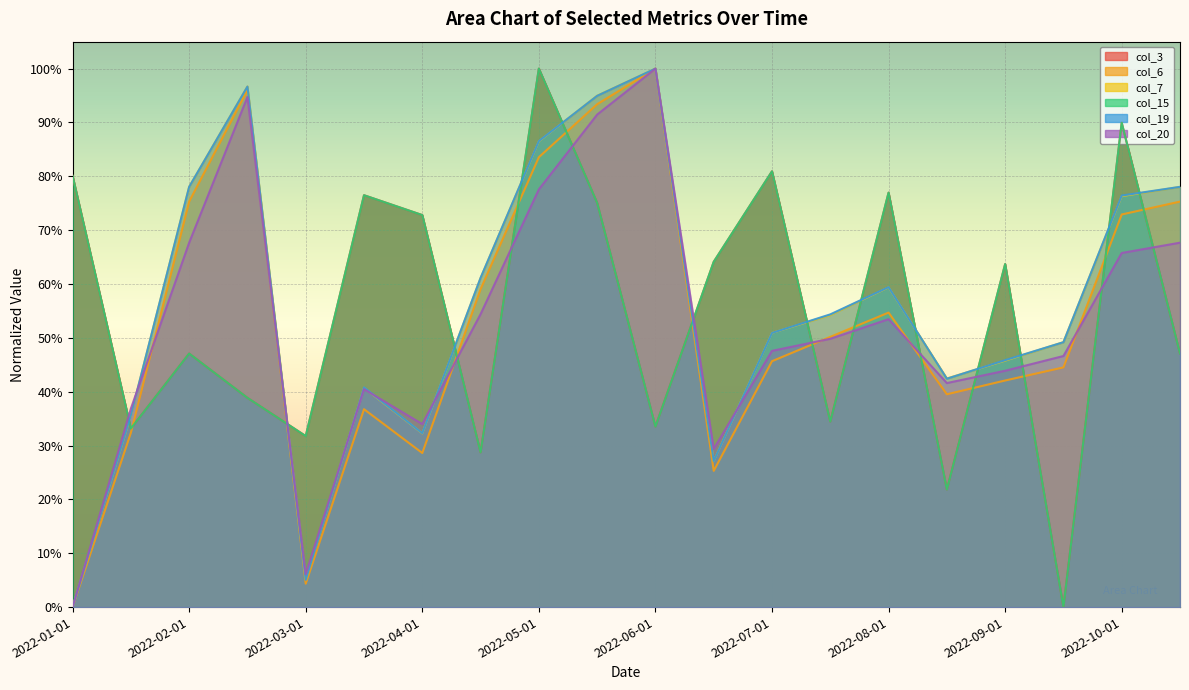

Does the chart display data point markers on the line(s)?

No